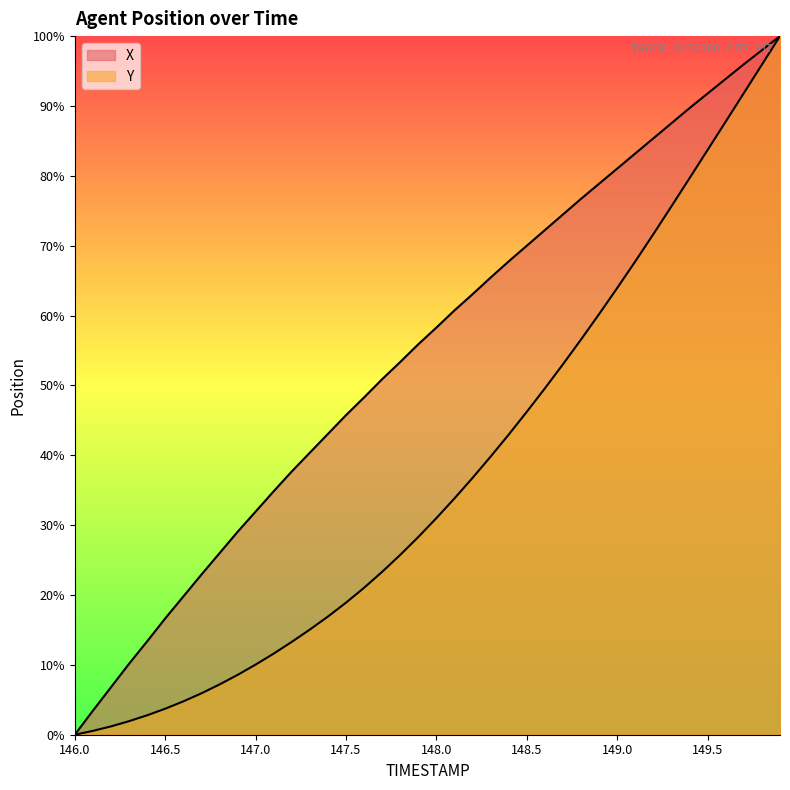

Does the chart display data point markers on the line(s)?

No